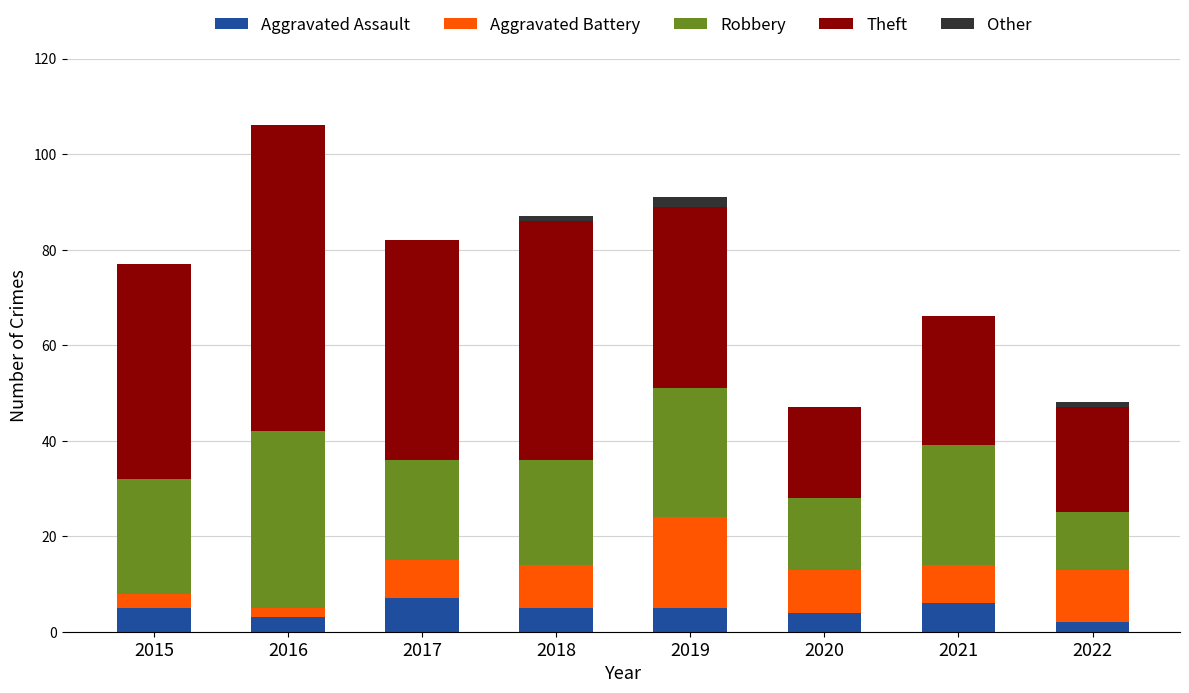

What is the maximum value for Aggravated Assault?

7